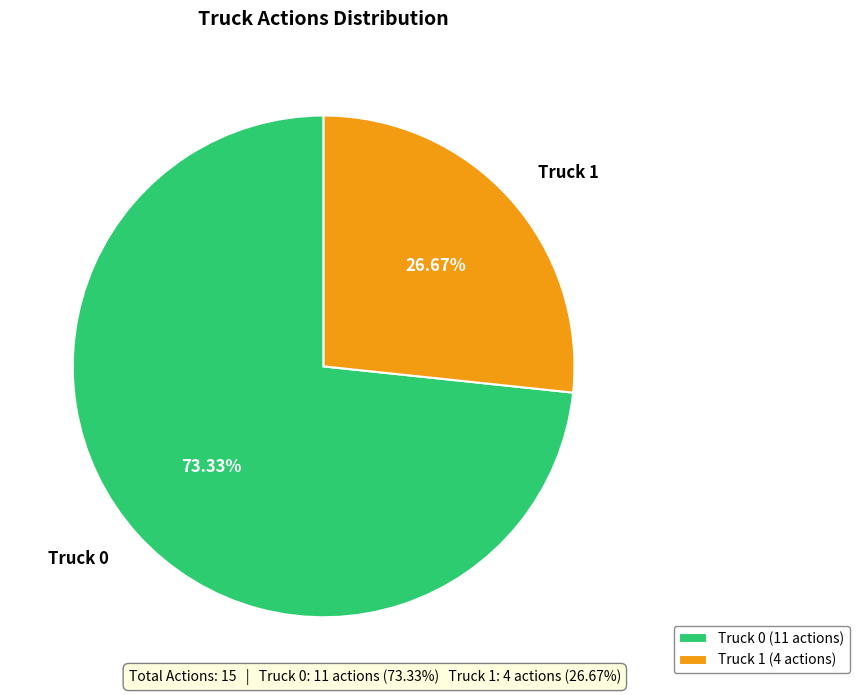

What is the smallest slice in the pie chart?

Truck 1